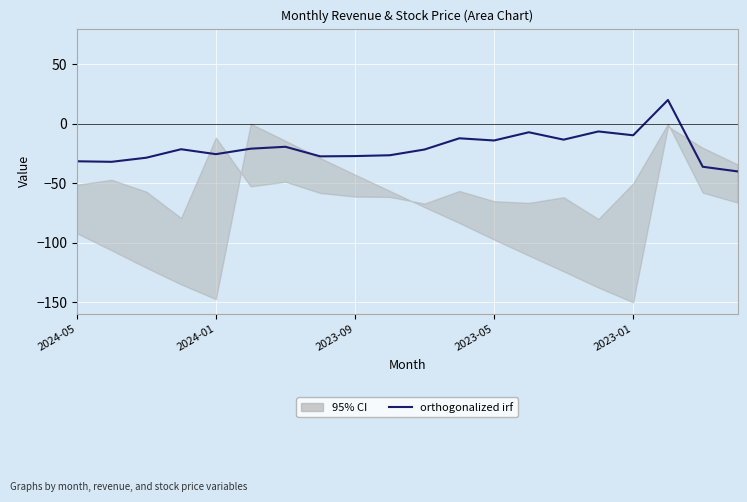

How many values exceed -21?

9